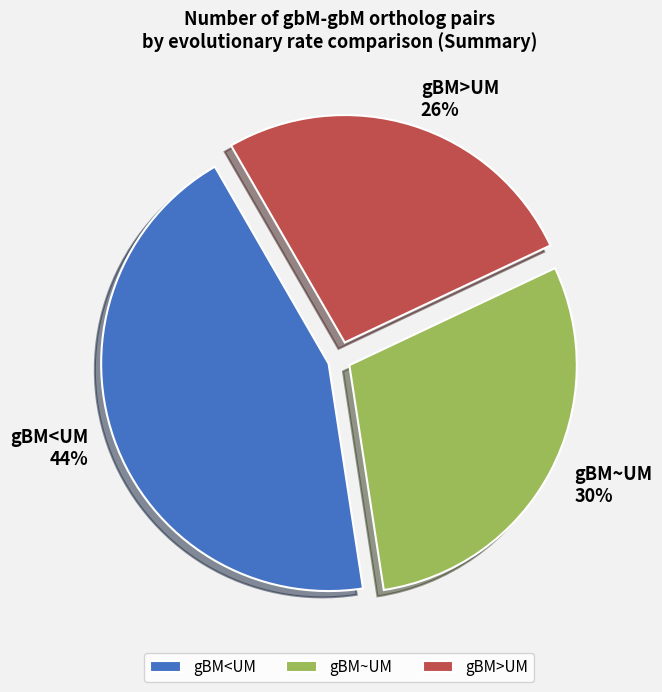

Is there a majority slice in this chart?

No